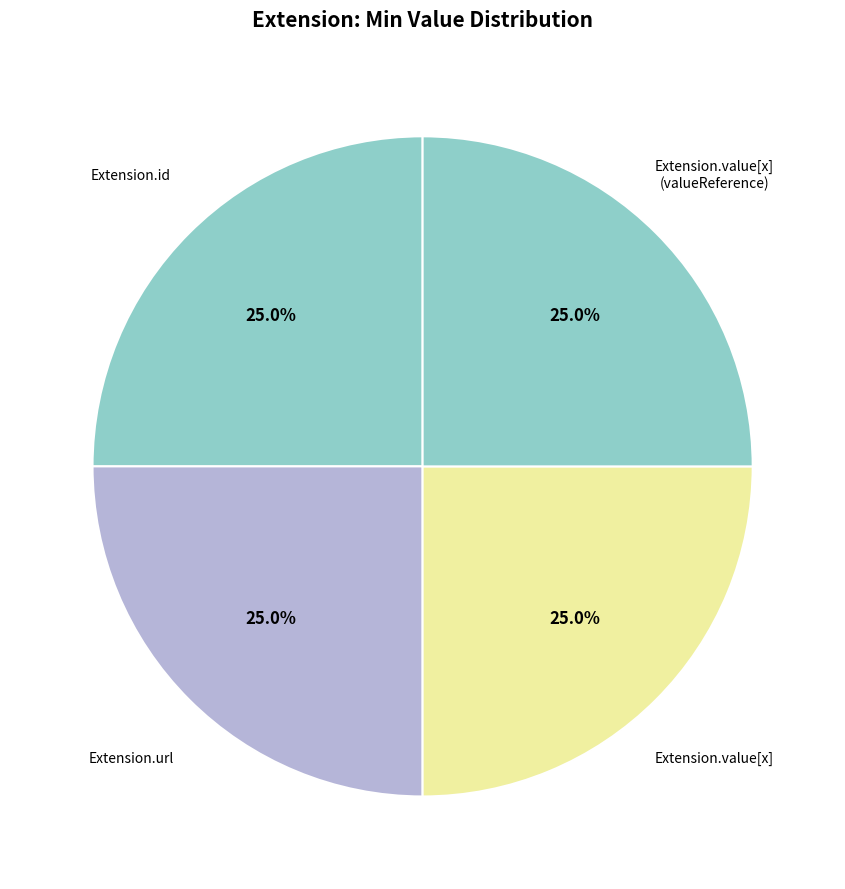

Is there a majority slice in this chart?

No